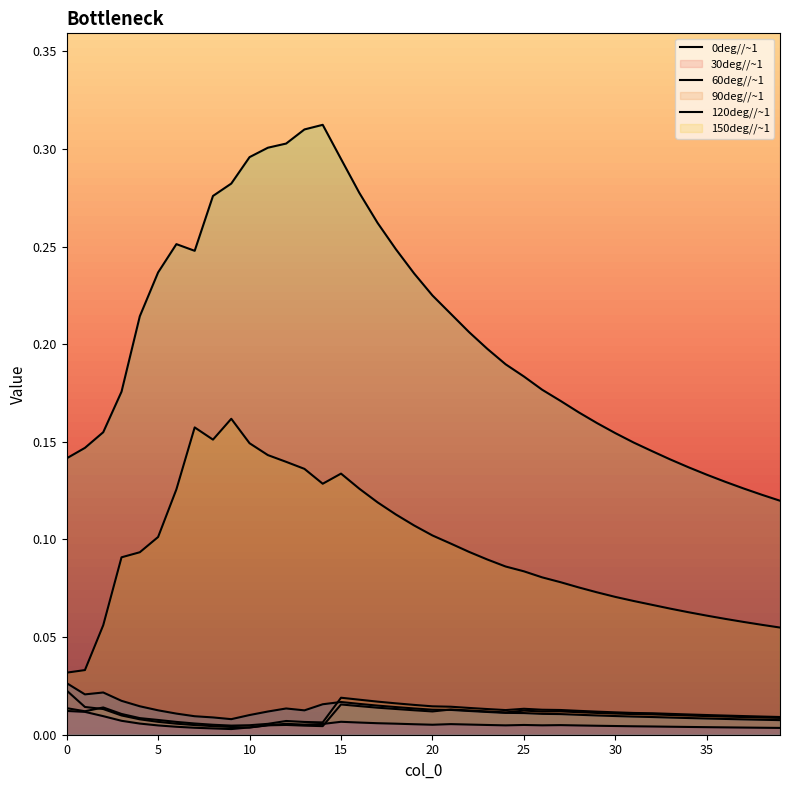

Which label corresponds to the largest value in the chart?

14